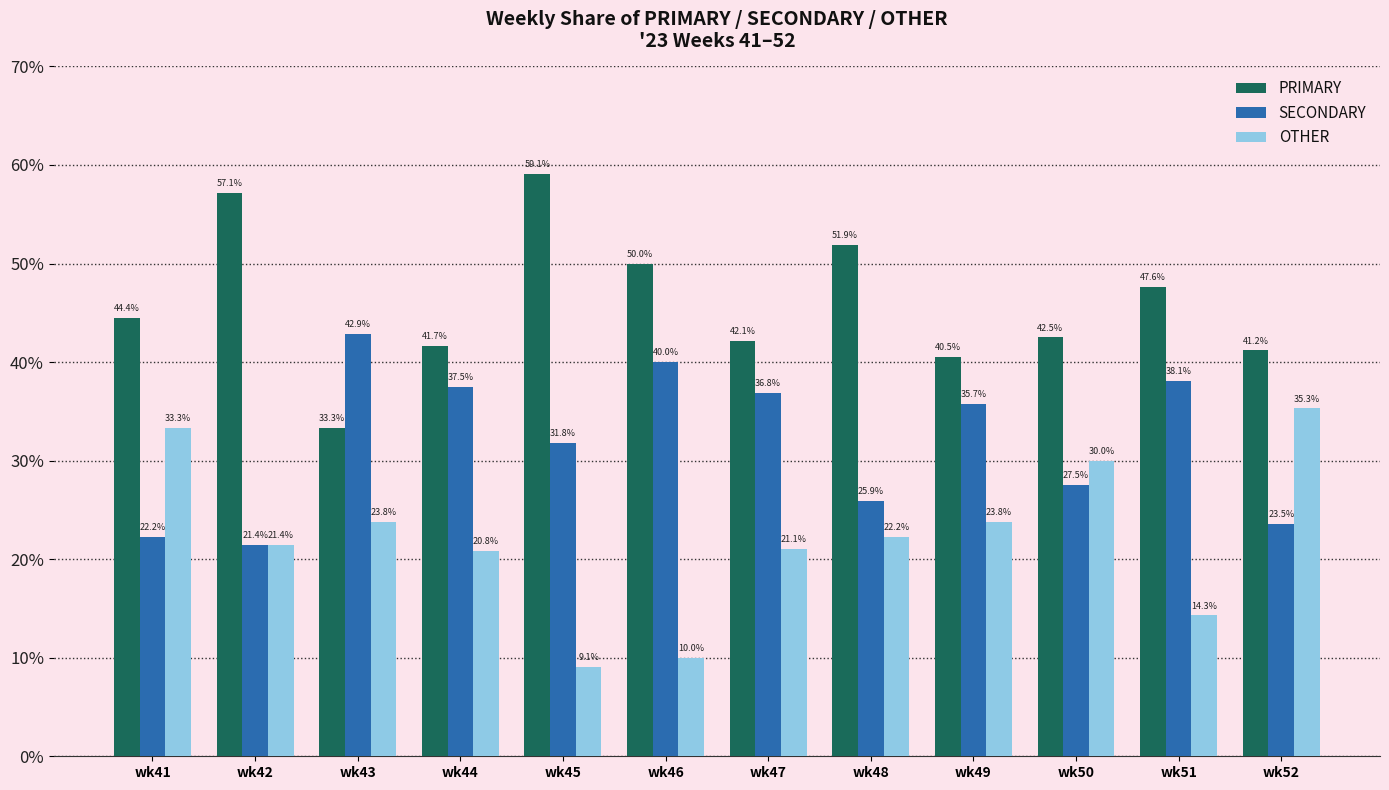

What is the value of the PRIMARY bar at the 2nd from the left?

57.1